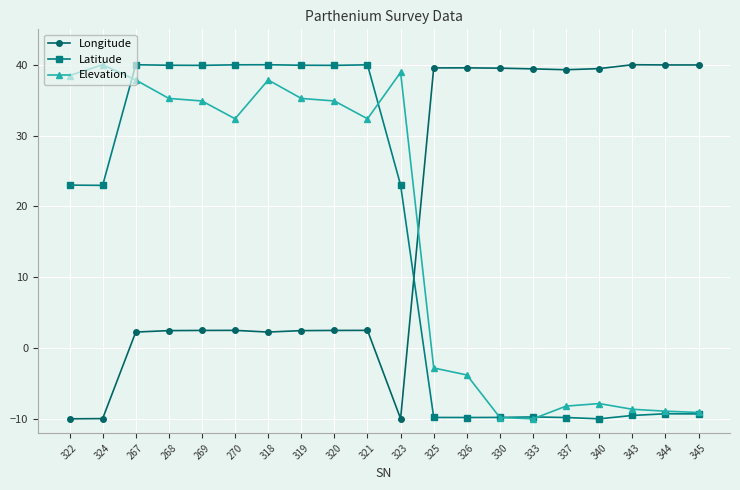

What is the label of the 19th point from the left?

344